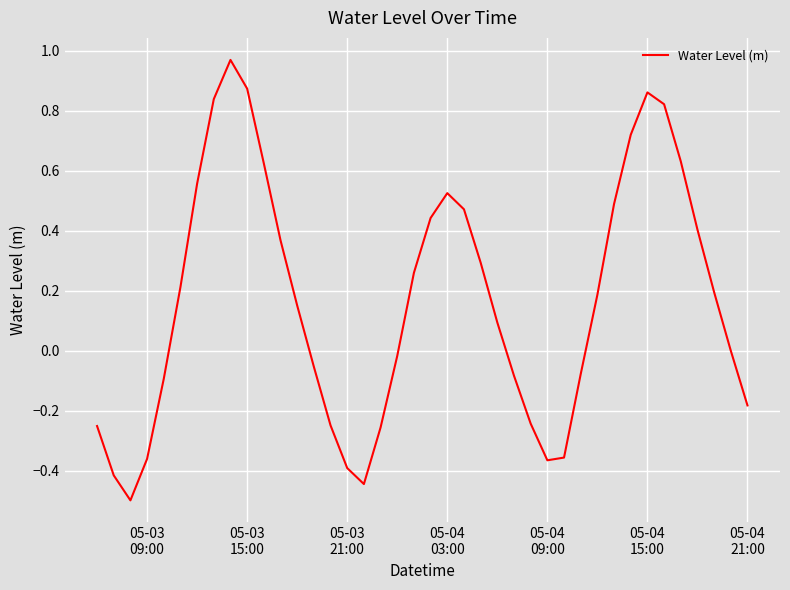

What is the difference between the maximum and minimum values?

1.5